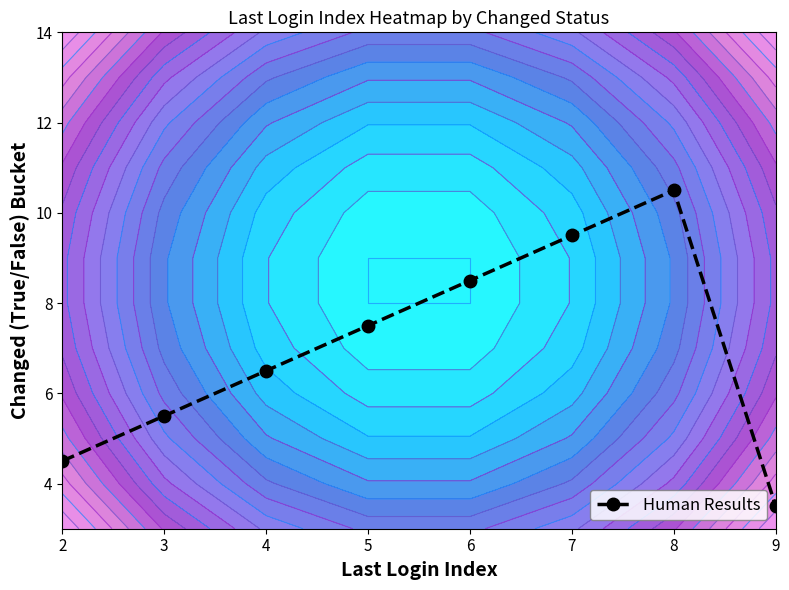

Where does the data first go above 7?

5